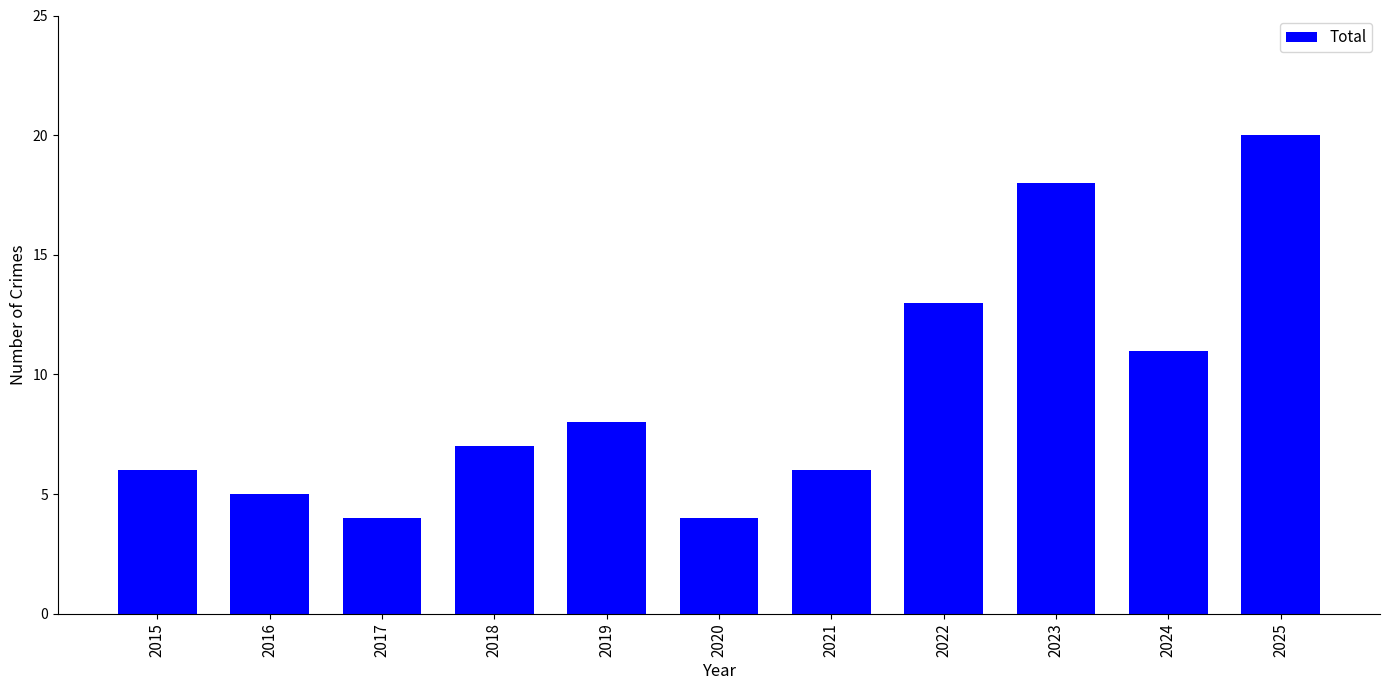

Is it true that the value at 2019 is 8?

True